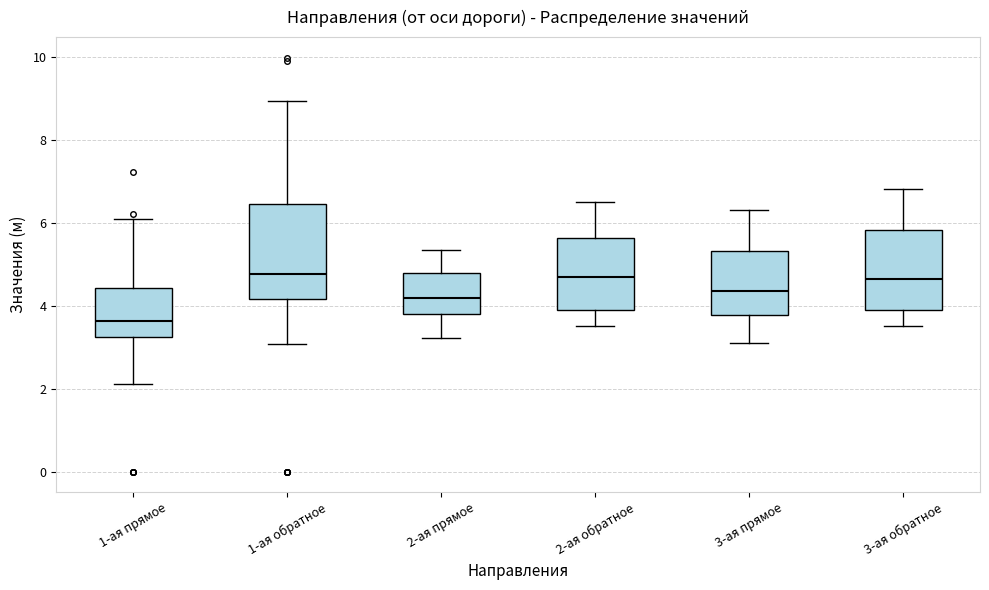

Which box has the lowest median line?

1-ая прямое